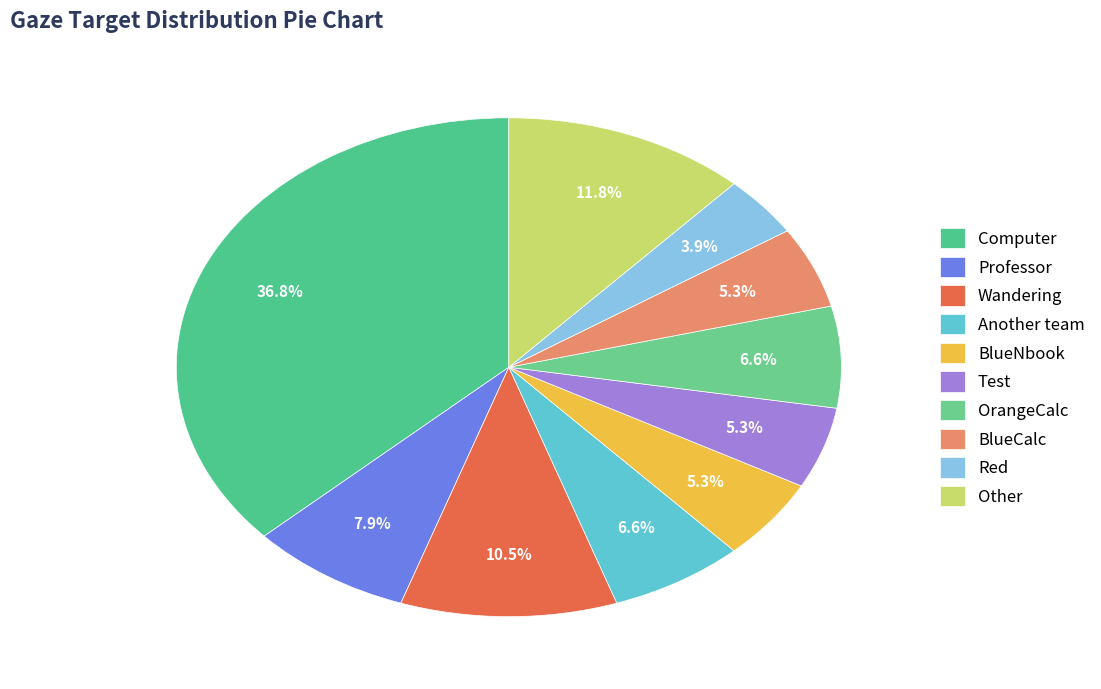

Approximately how many times larger is the value at BlueCalc compared to Wandering?

0.5